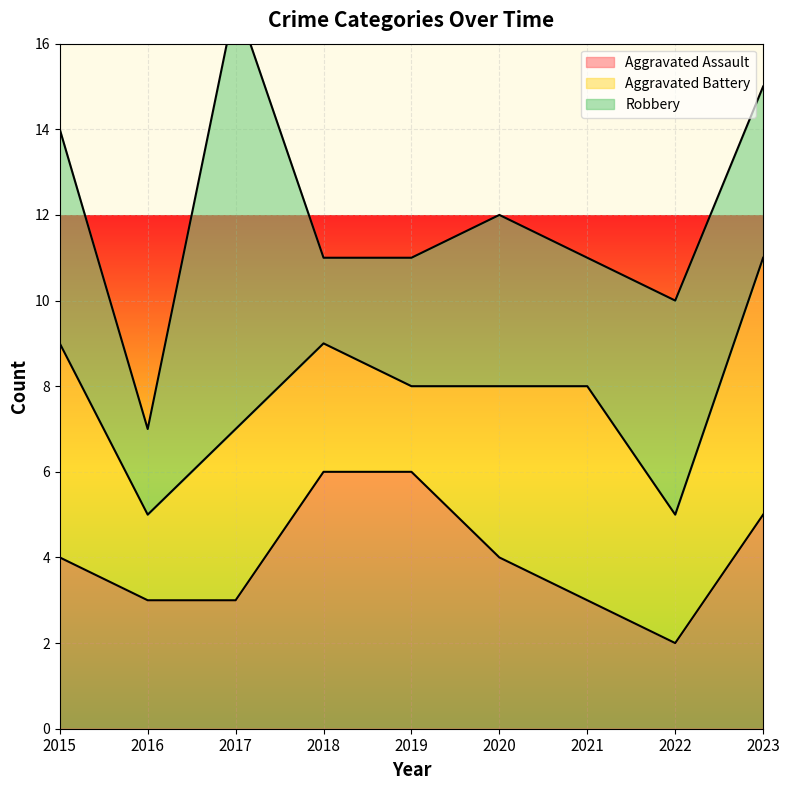

Reading left to right, transcribe all the data shown in this chart.

Aggravated Assault: 4	3	3	6	6	4	3	2	5
Aggravated Battery: 5	2	4	3	2	4	5	3	6
Robbery: 5	2	10	2	3	4	3	5	4